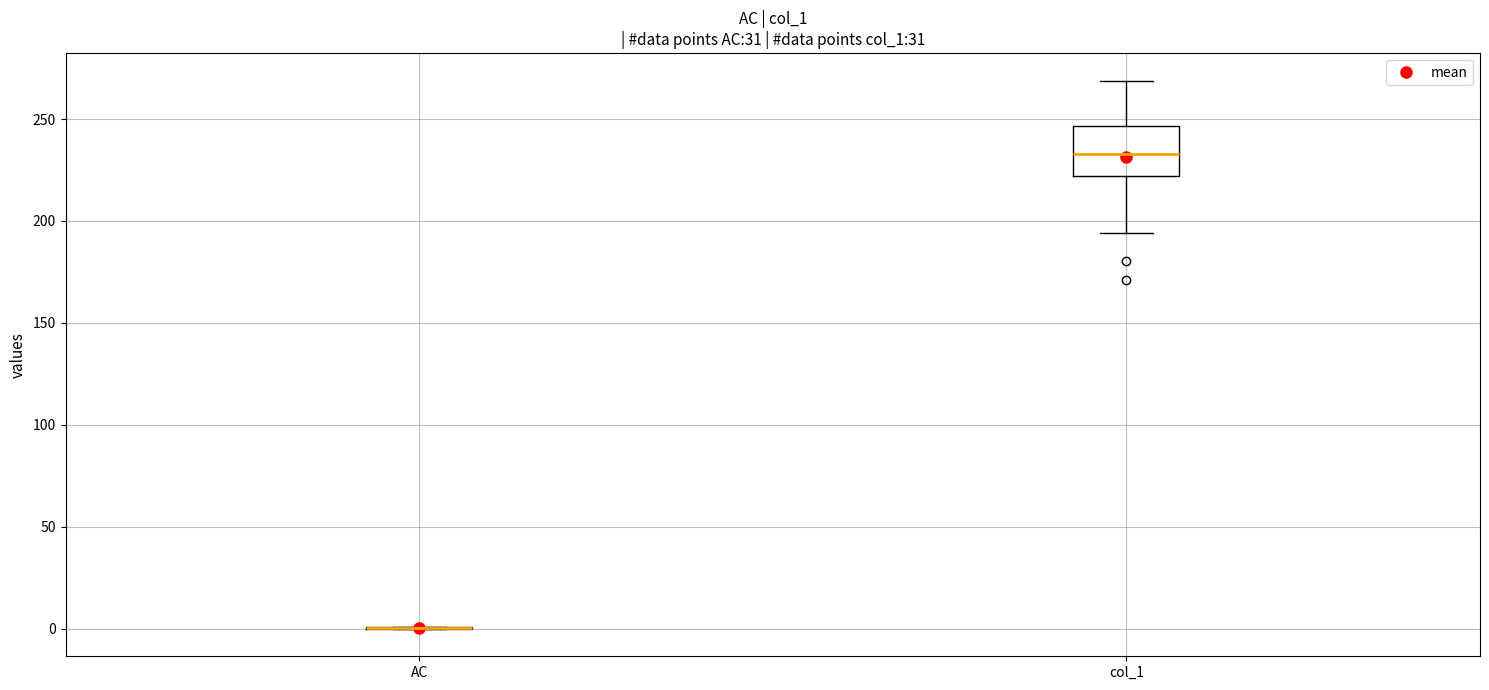

Reading left to right, transcribe this box plot: for each box, give where its median line is, the range the box spans, and where its two whiskers end, as read against the y-axis. The values are not printed on the chart, so give them approximately, as read against the axis.

AC: box collapsed to a line at 0, whiskers 0 to 0
col_1: median 235, box 220 to 245, whiskers 195 to 270